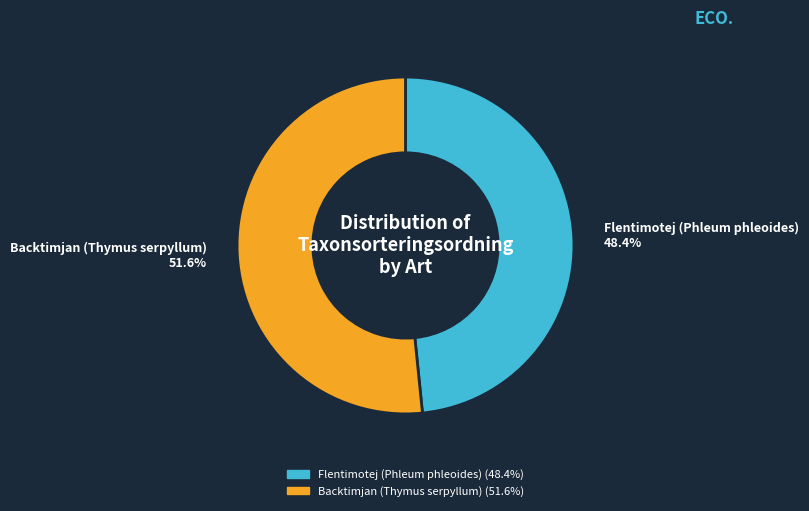

What percentage is the Flentimotej (Phleum phleoides) slice, to the nearest percent?

48%